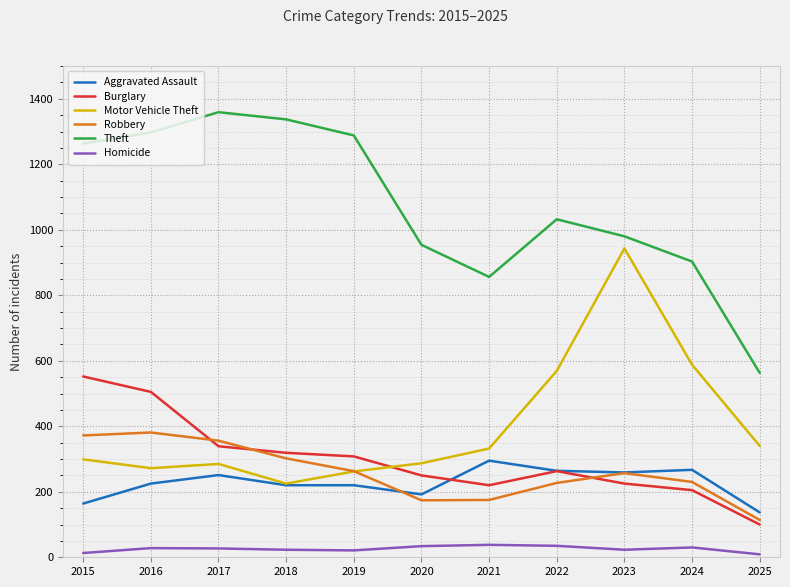

True or false: Aggravated Assault and Homicide intersect in this chart.

False